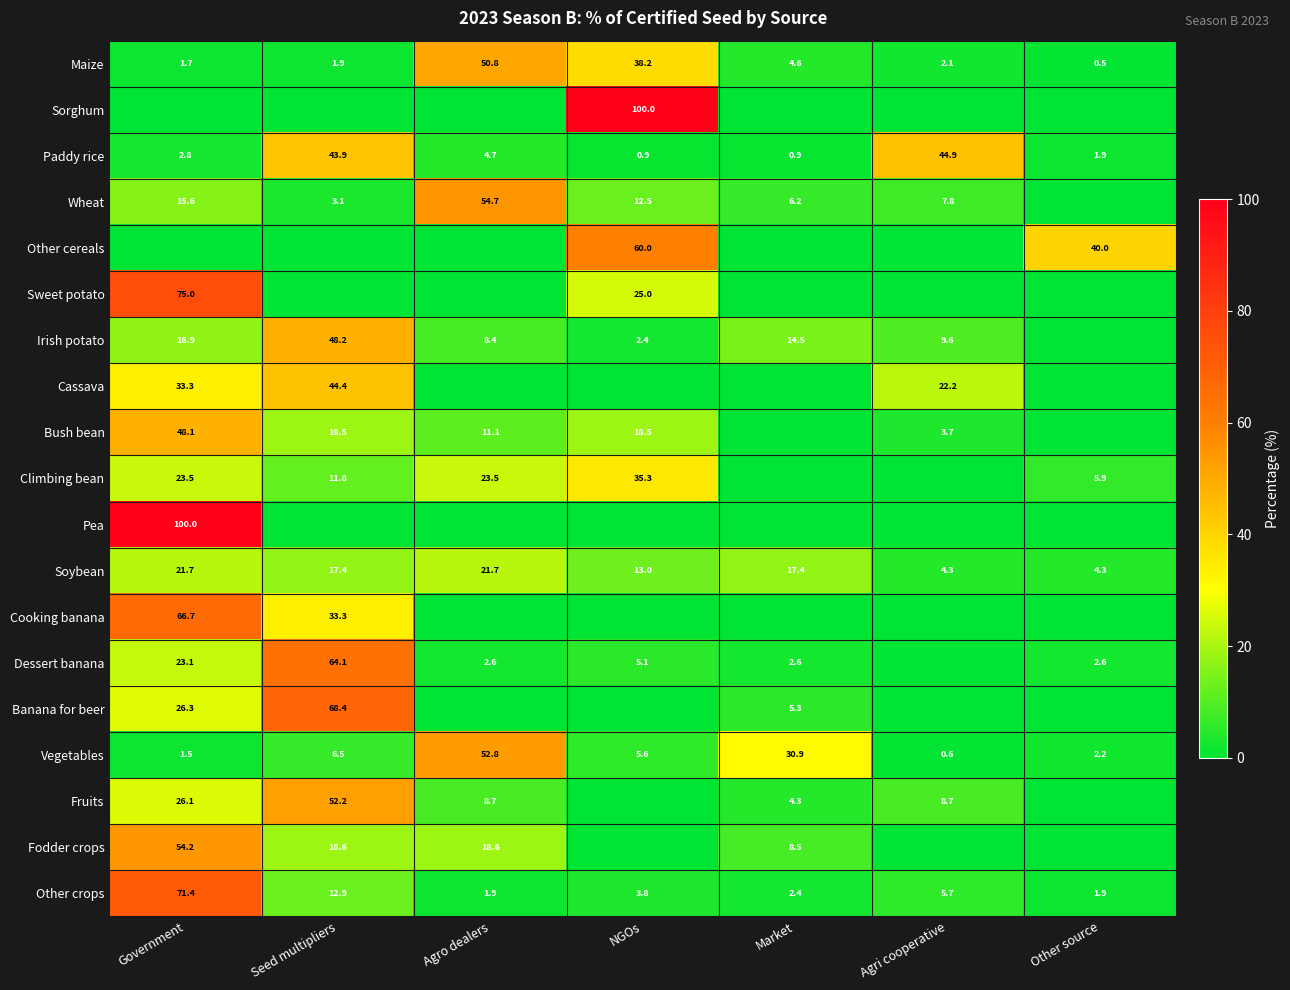

Where does the Other crops series first go above 3?

Government